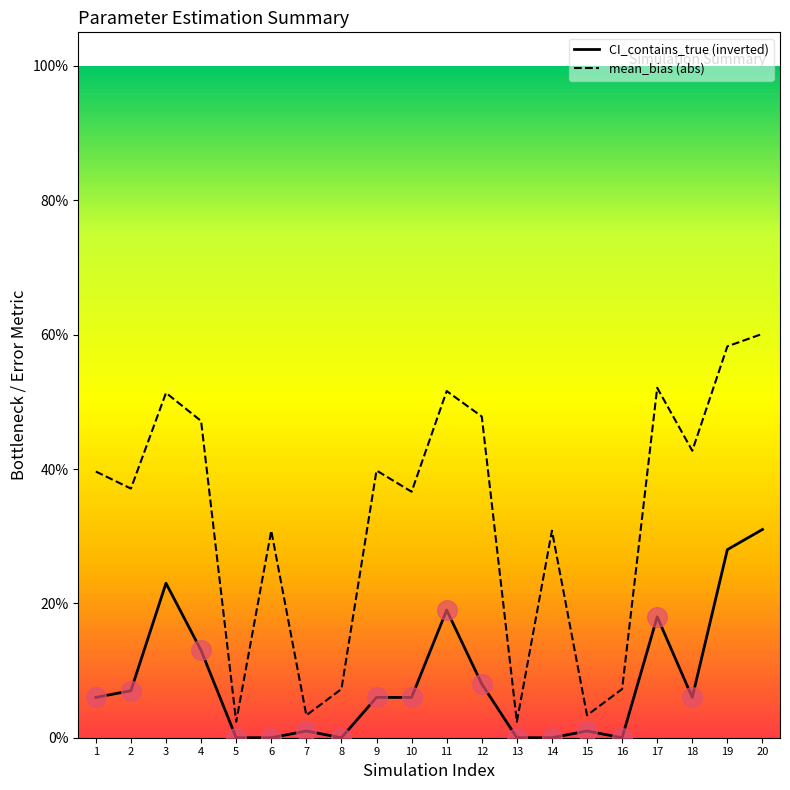

What is the total value across all series at 18?

0.5